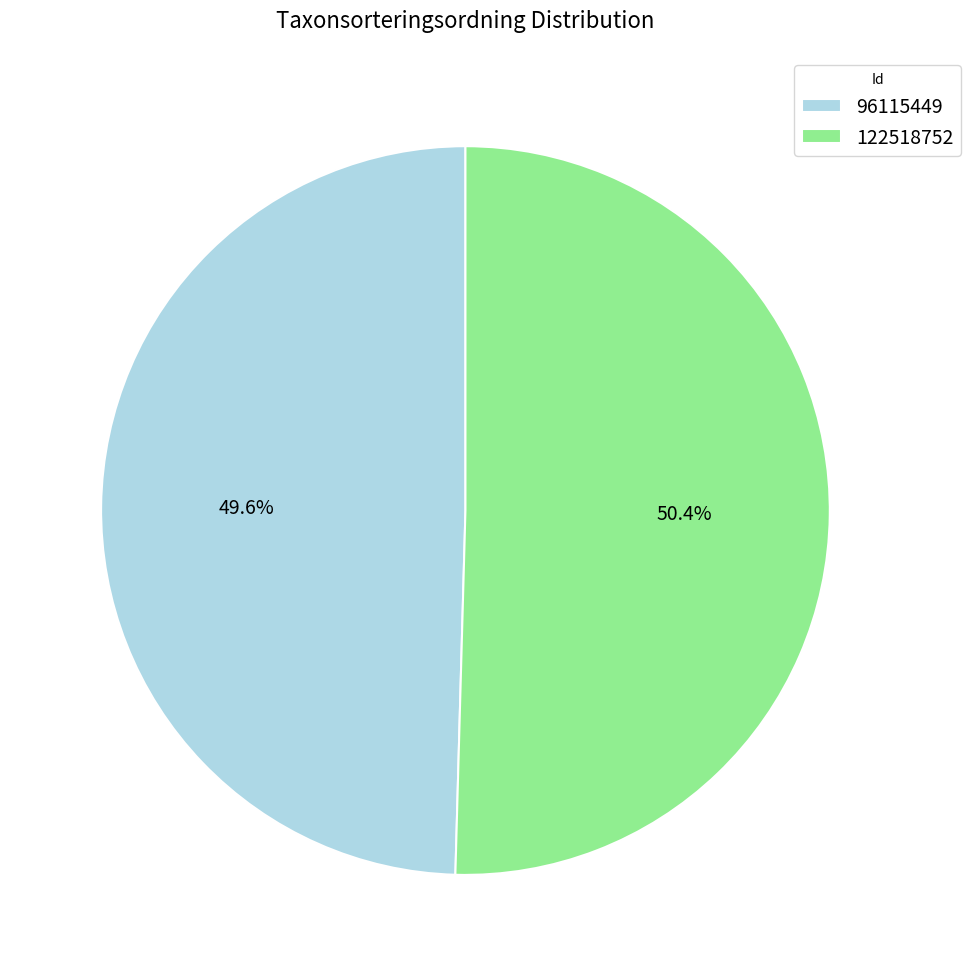

To the nearest percent, what is the difference between the largest and smallest slice percentages?

1%